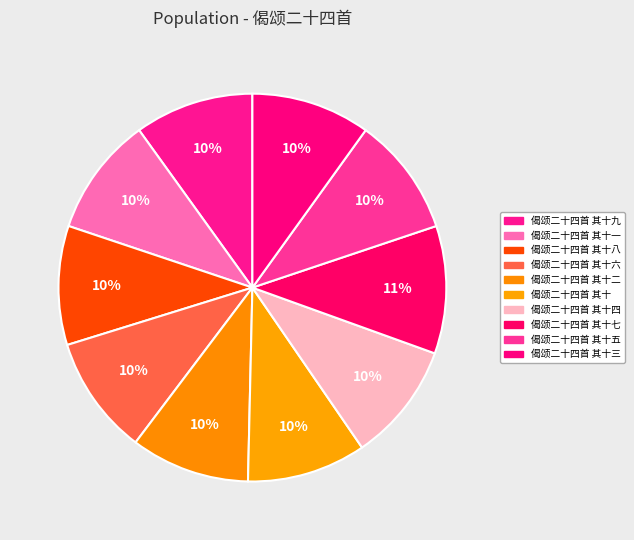

Does any single category account for the majority?

No